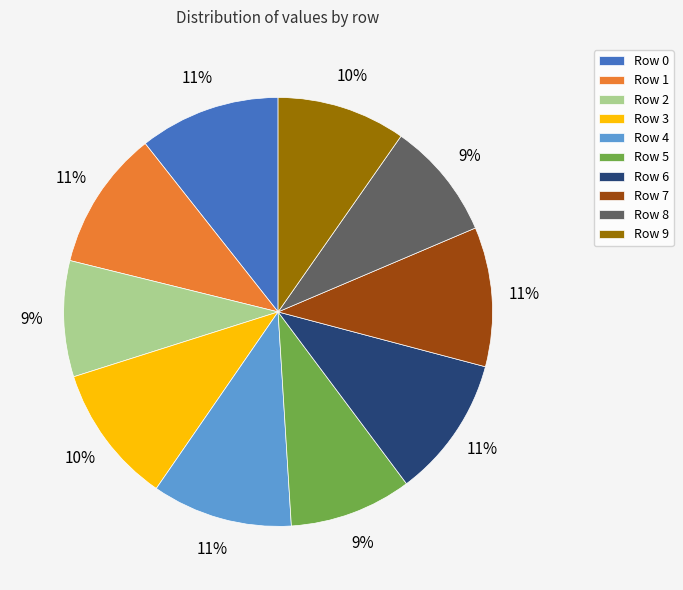

Which has a higher value, Row 8 or Row 7?

Row 7